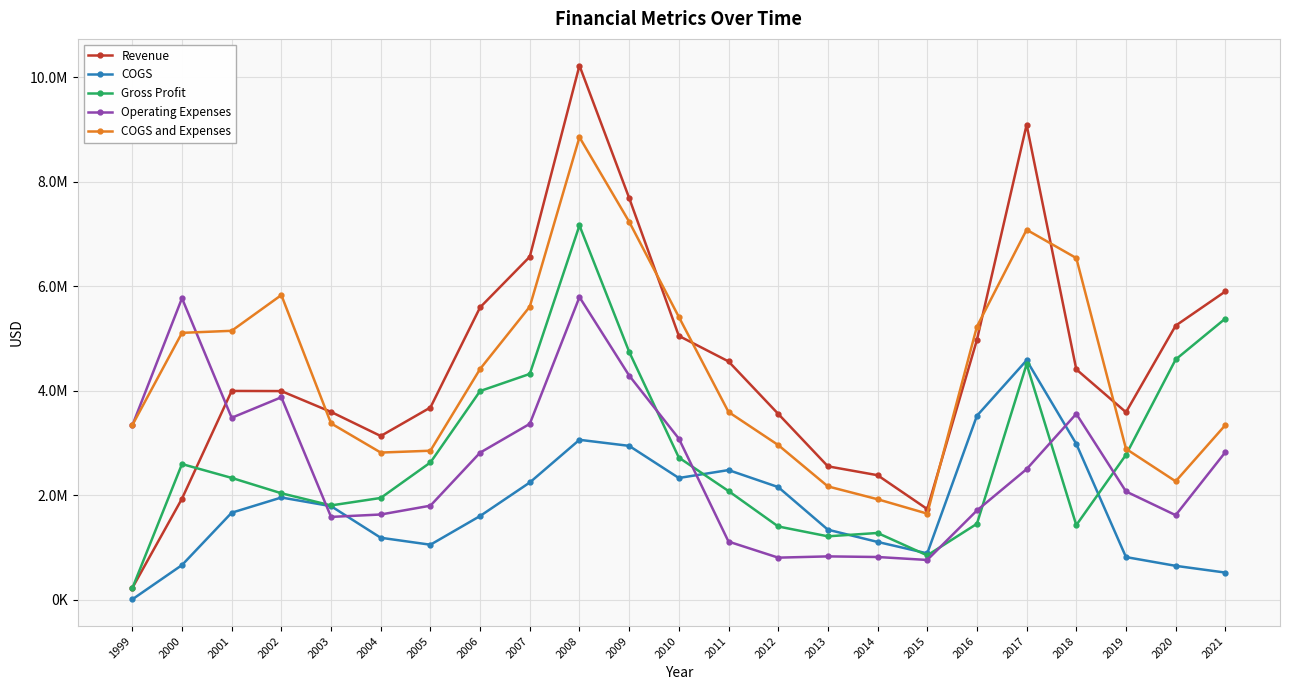

Is this an area chart (filled region under the line)?

No